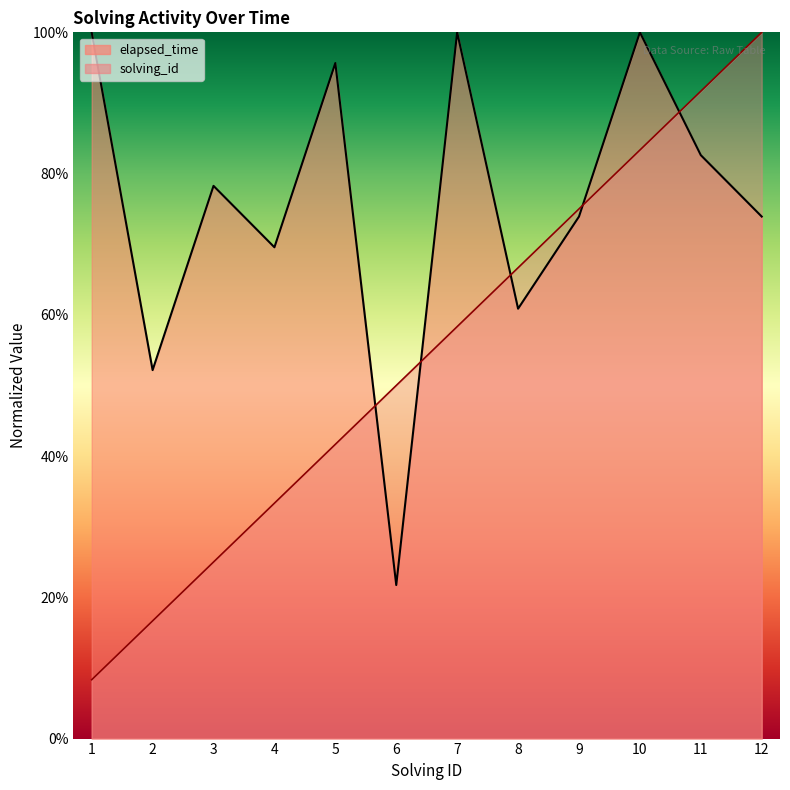

Does the chart have visible grid lines?

No